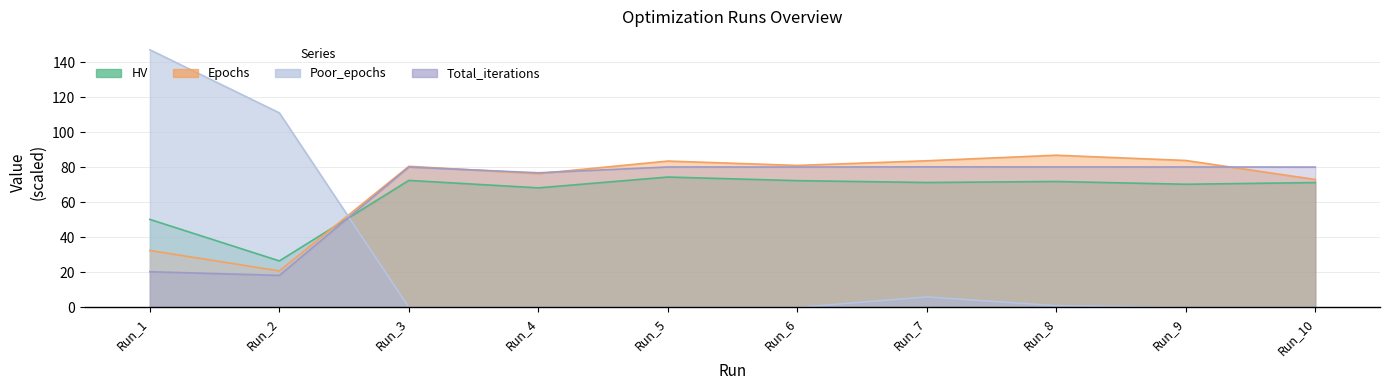

At which category does Total_iterations reach its first local peak?

Run_3